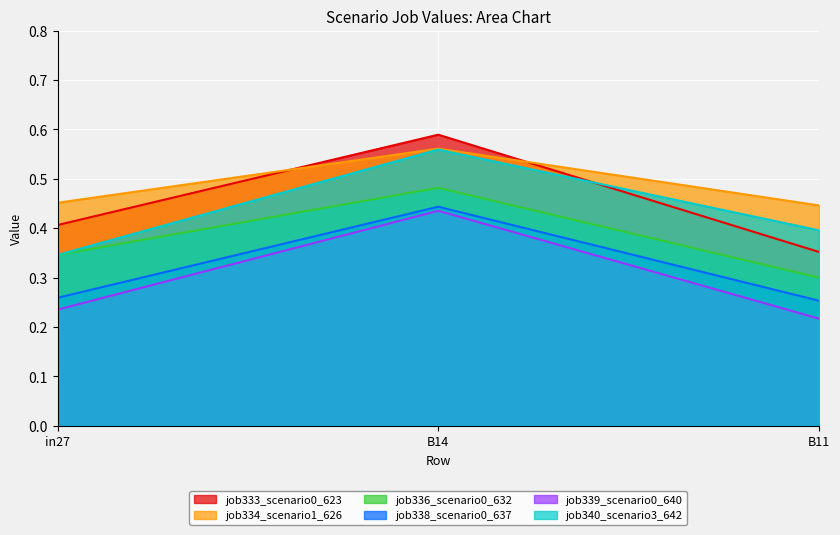

What is the sum of all job333_scenario0_623 values?

1.3